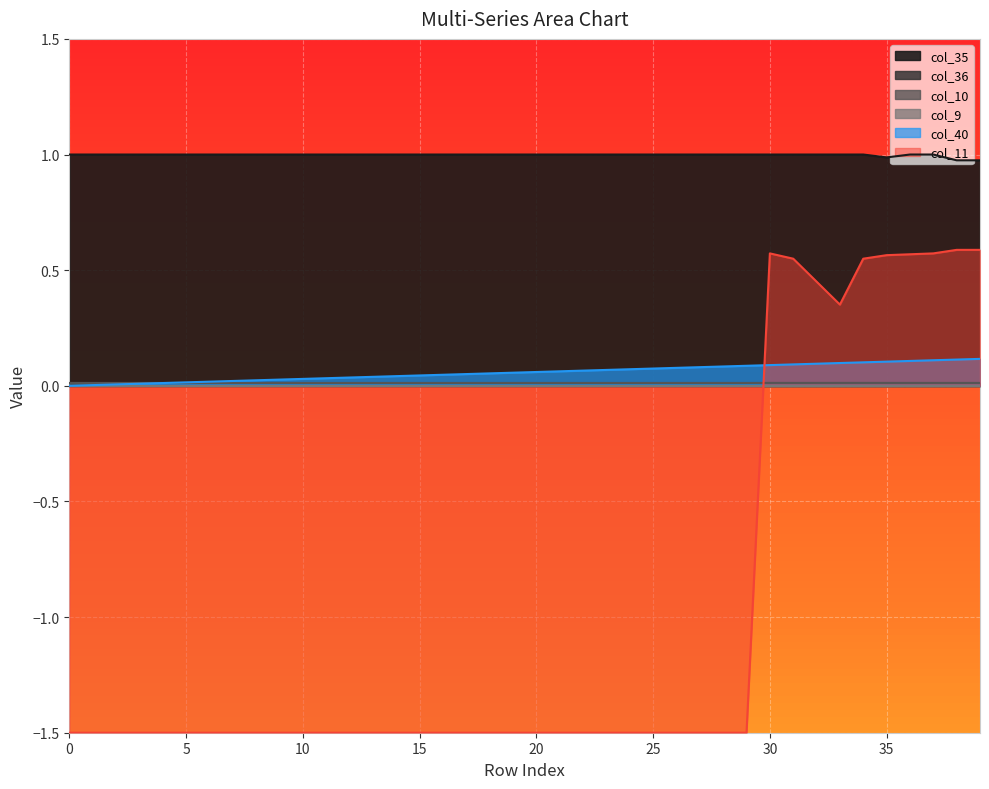

How many interior local valleys does the col_35 series have?

1